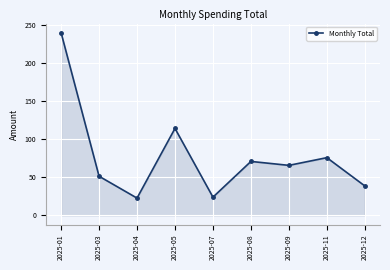

What is the value of the 9th point from the left?

38.8